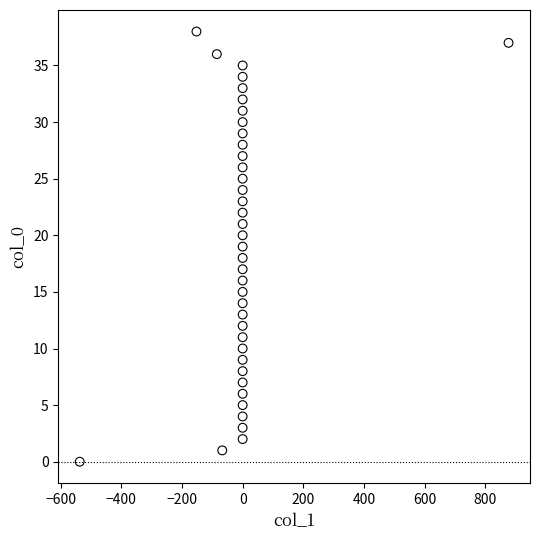

What is the range of Y values (max minus min)?

38